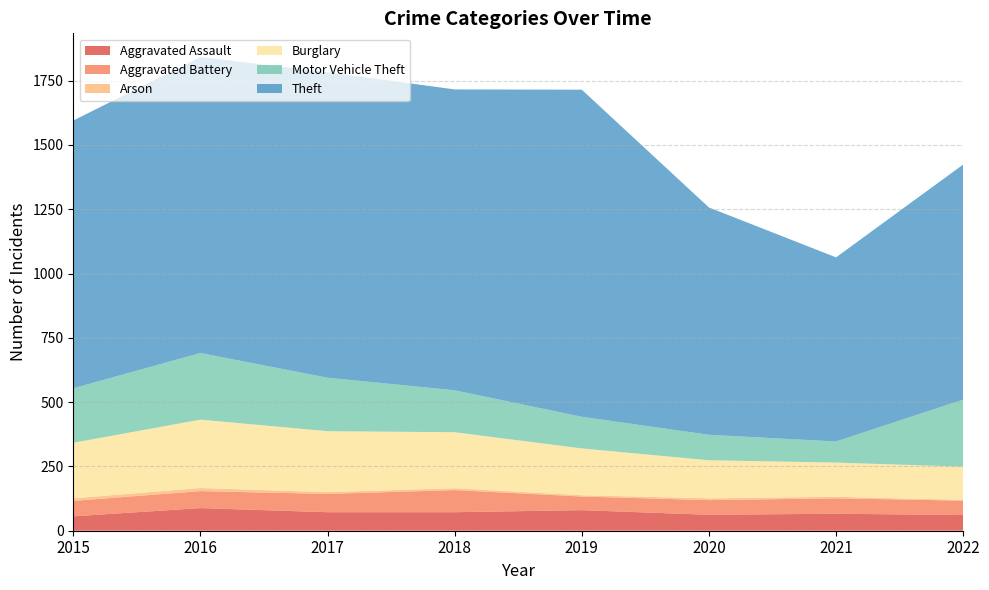

Reading right to left, what are all the values shown in this chart?

Aggravated Assault: 2022=61	2021=66	2020=62	2019=80	2018=72	2017=72	2016=88	2015=56
Aggravated Battery: 2022=56	2021=60	2020=57	2019=53	2018=86	2017=71	2016=66	2015=60
Arson: 2022=3	2021=6	2020=7	2019=5	2018=7	2017=7	2016=12	2015=10
Burglary: 2022=129	2021=133	2020=148	2019=182	2018=218	2017=237	2016=266	2015=216
Motor Vehicle Theft: 2022=261	2021=82	2020=99	2019=123	2018=163	2017=208	2016=259	2015=212
Theft: 2022=914	2021=716	2020=884	2019=1272	2018=1170	2017=1188	2016=1151	2015=1041